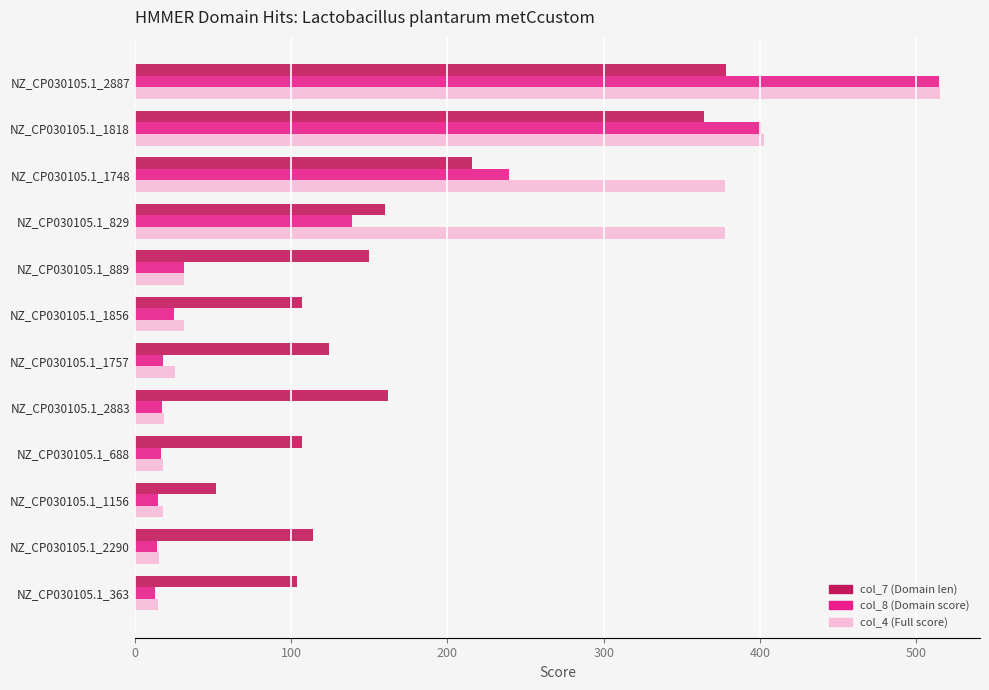

What is the sum of all col_8 (Domain score) values?

1444.2